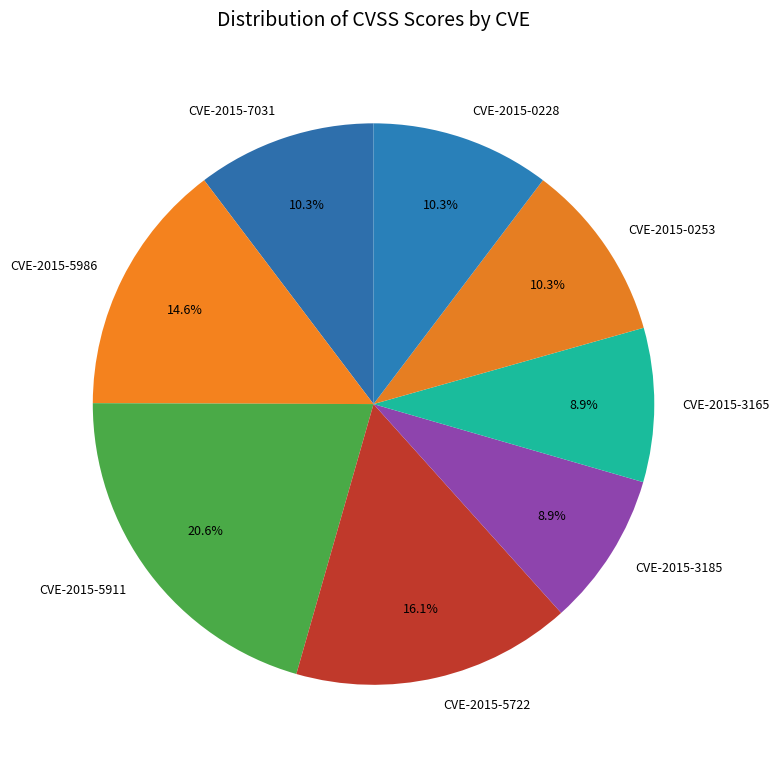

Is CVE-2015-3165 the majority of the pie?

No